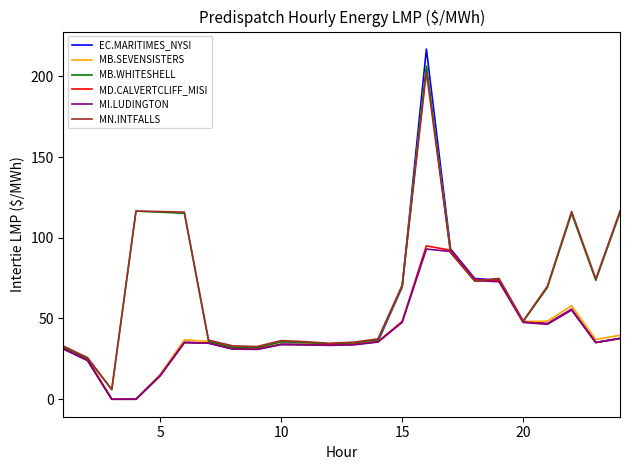

How many lines are shown in the chart?

6